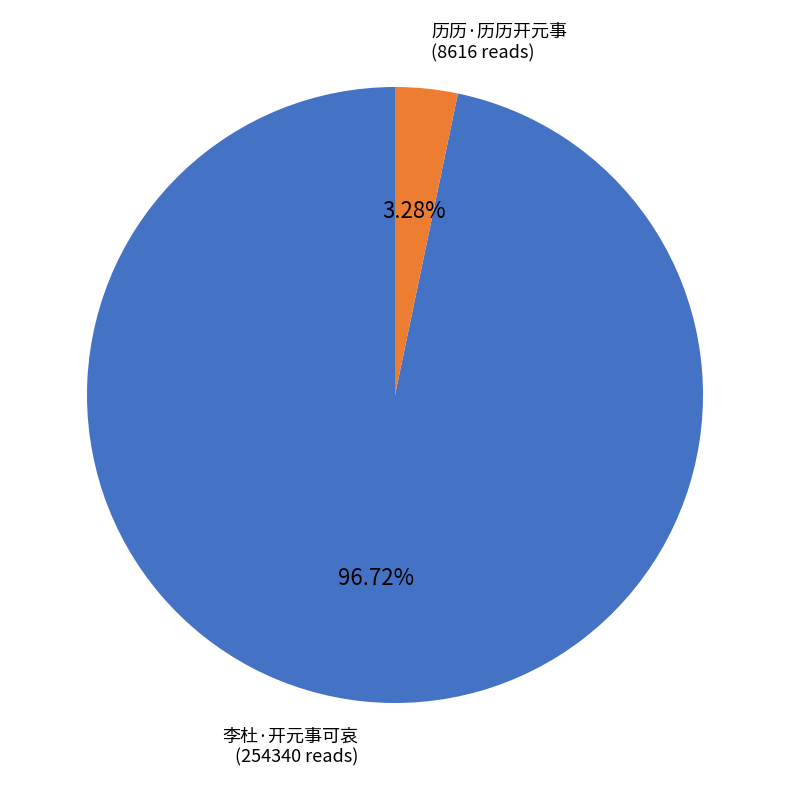

To the nearest percent, what is the difference between the largest and smallest slice percentages?

93%